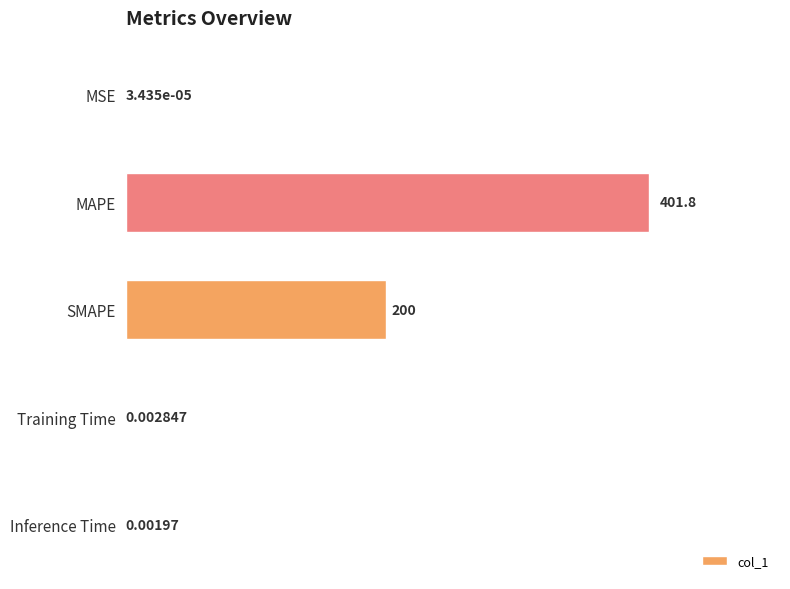

What is the greatest value displayed?

401.8